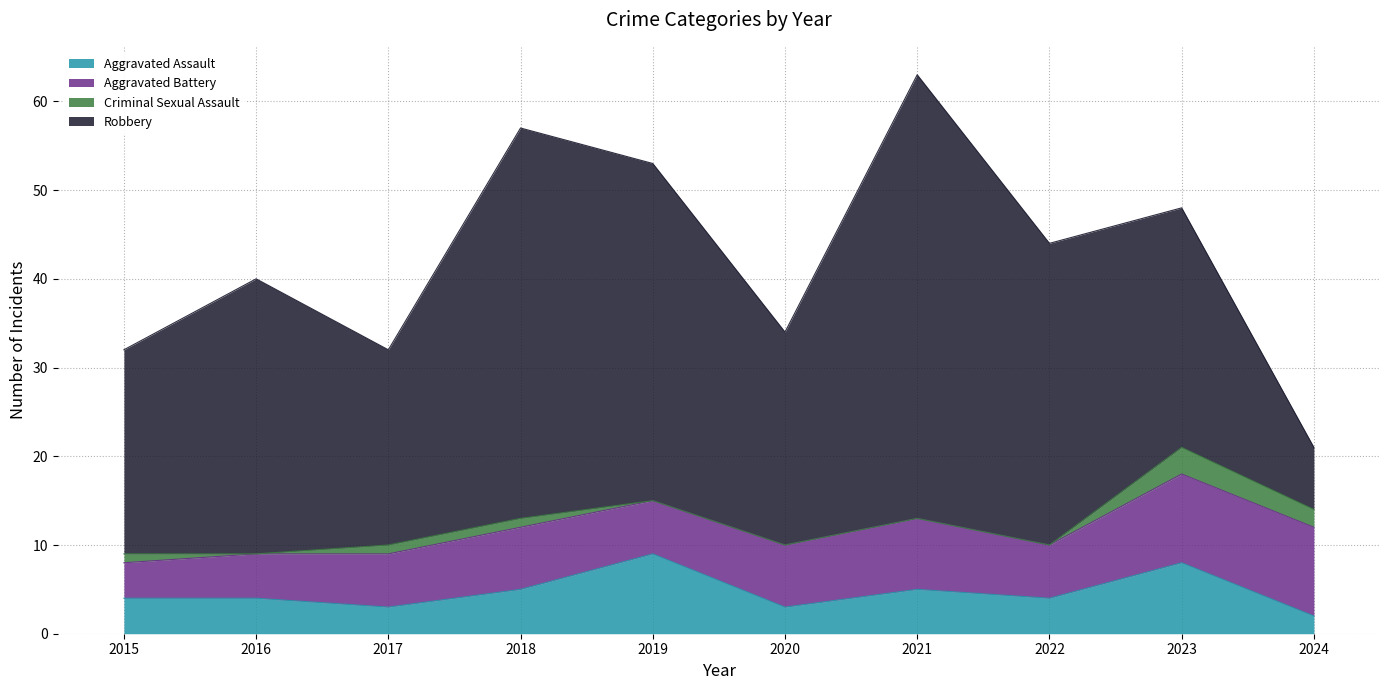

What is the difference between the Robbery values at 2020 and 2017?

2